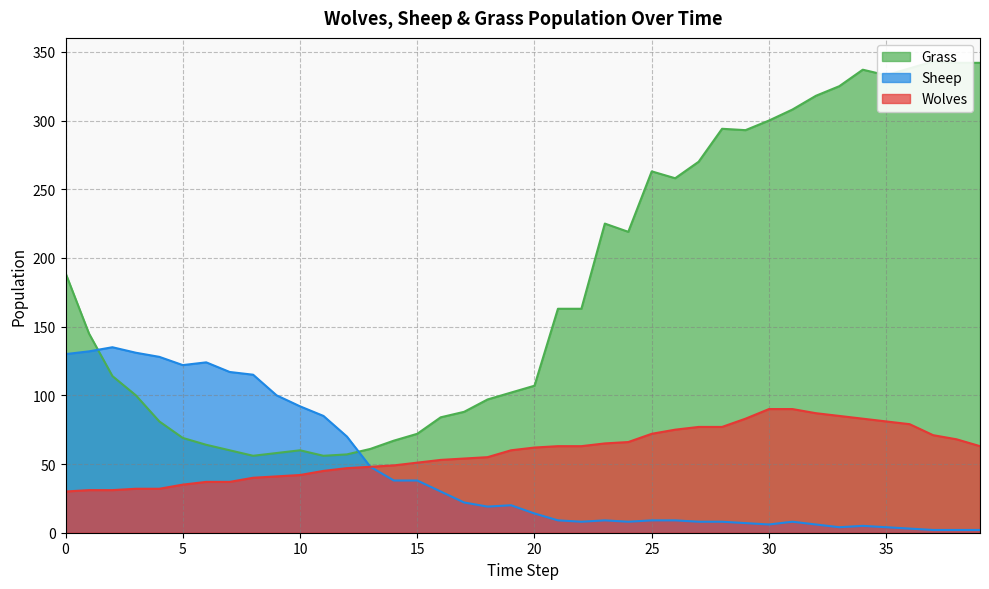

At 31, list the series in order from largest to smallest.

Grass, Wolves, Sheep